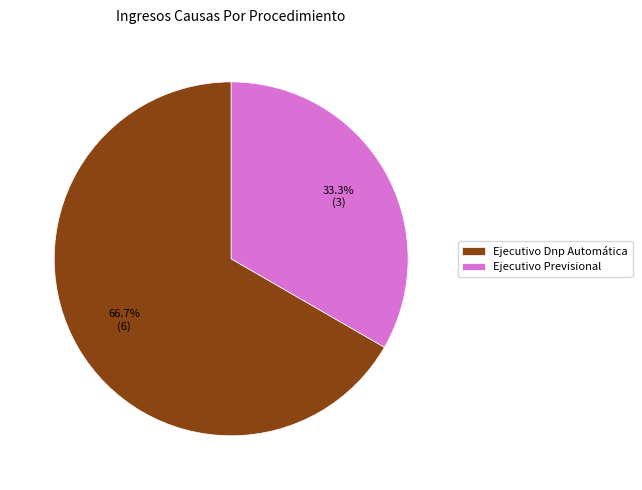

How many slices are in this pie chart?

2